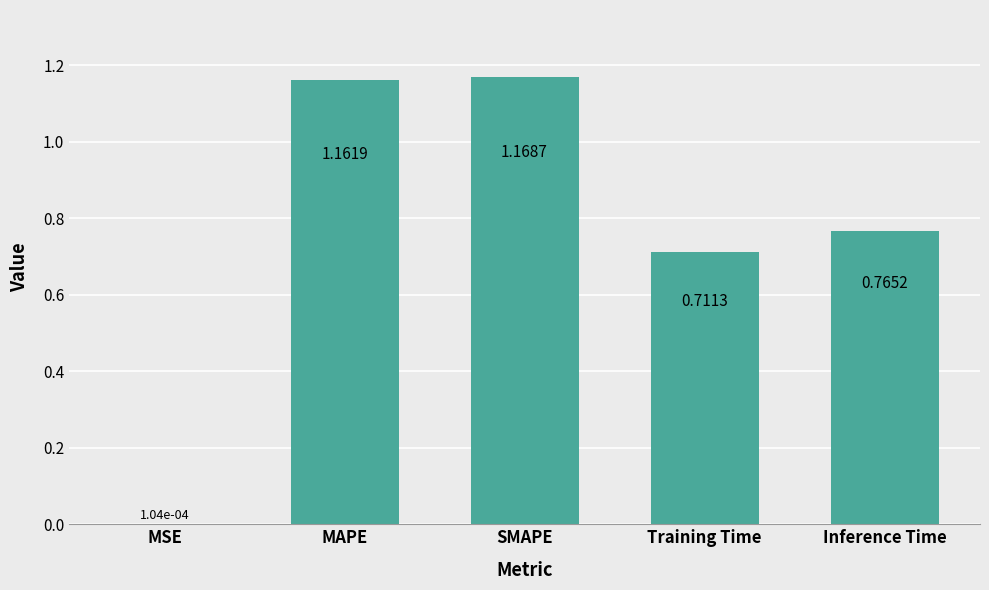

Approximately how many times larger is the value at Training Time compared to SMAPE?

0.6